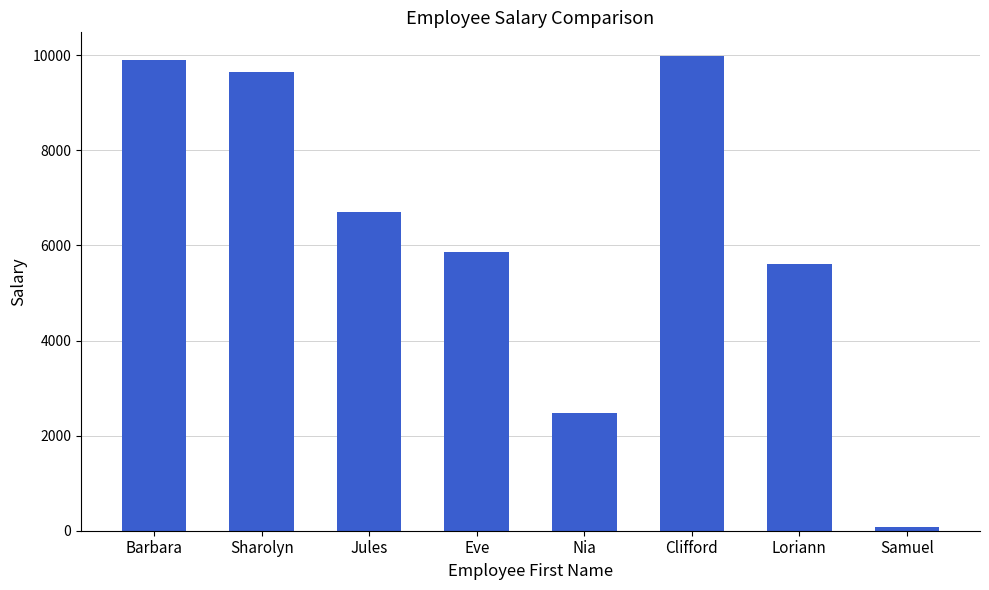

How many values are below 6706?

4